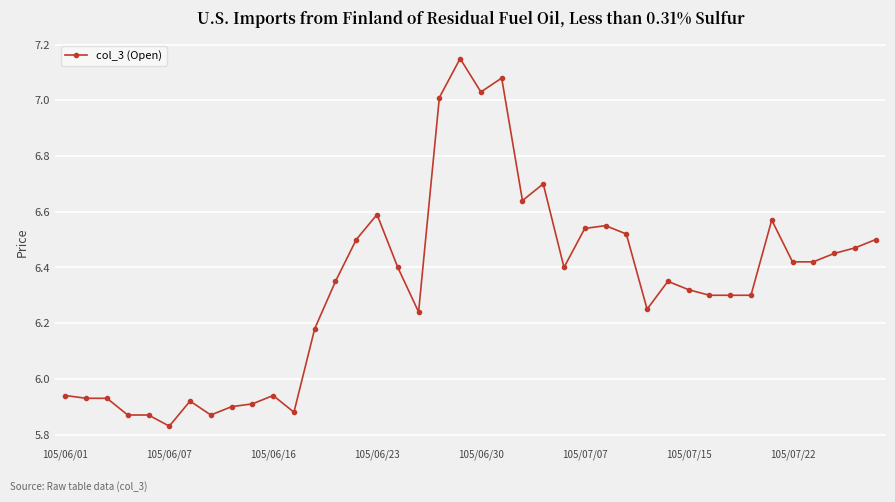

True or false: the data has more than 2 interior local peaks.

True